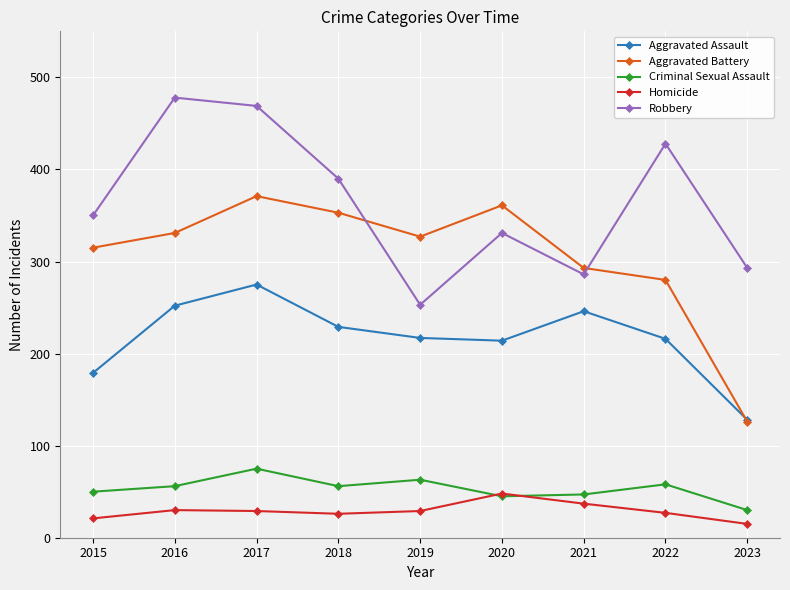

What is the value of the Criminal Sexual Assault point at the 6th from the left?

45